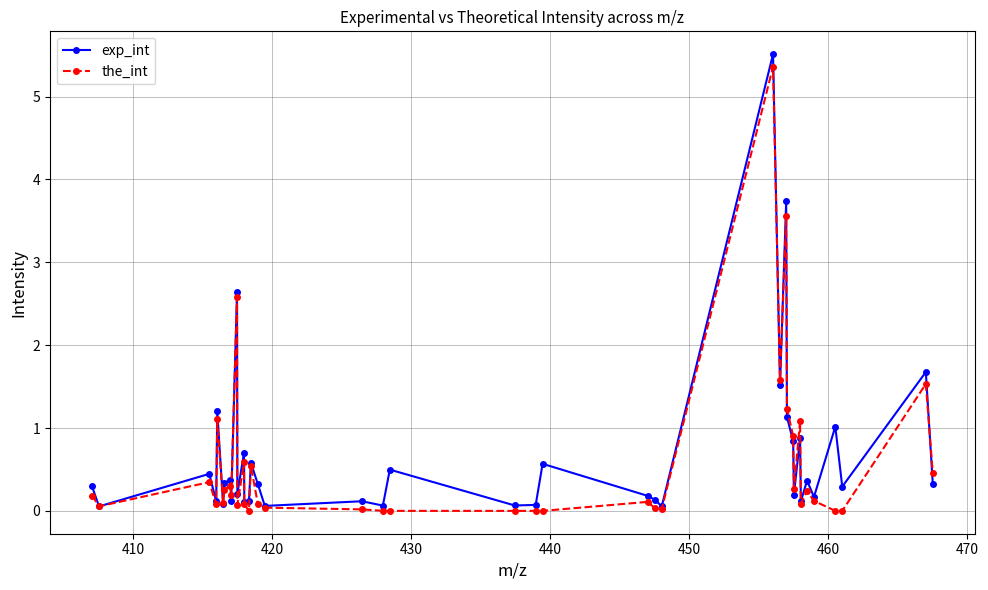

What is the maximum value shown in the chart?

5.5